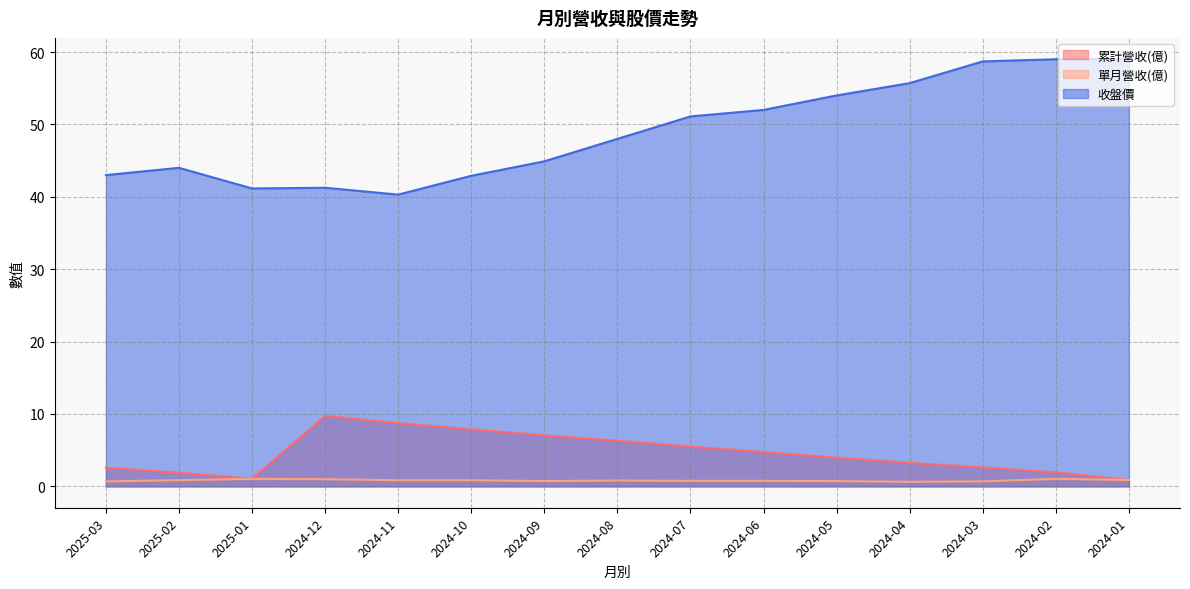

What is the sum of the 收盤價 values at 2025-01 and 2024-07?

92.2